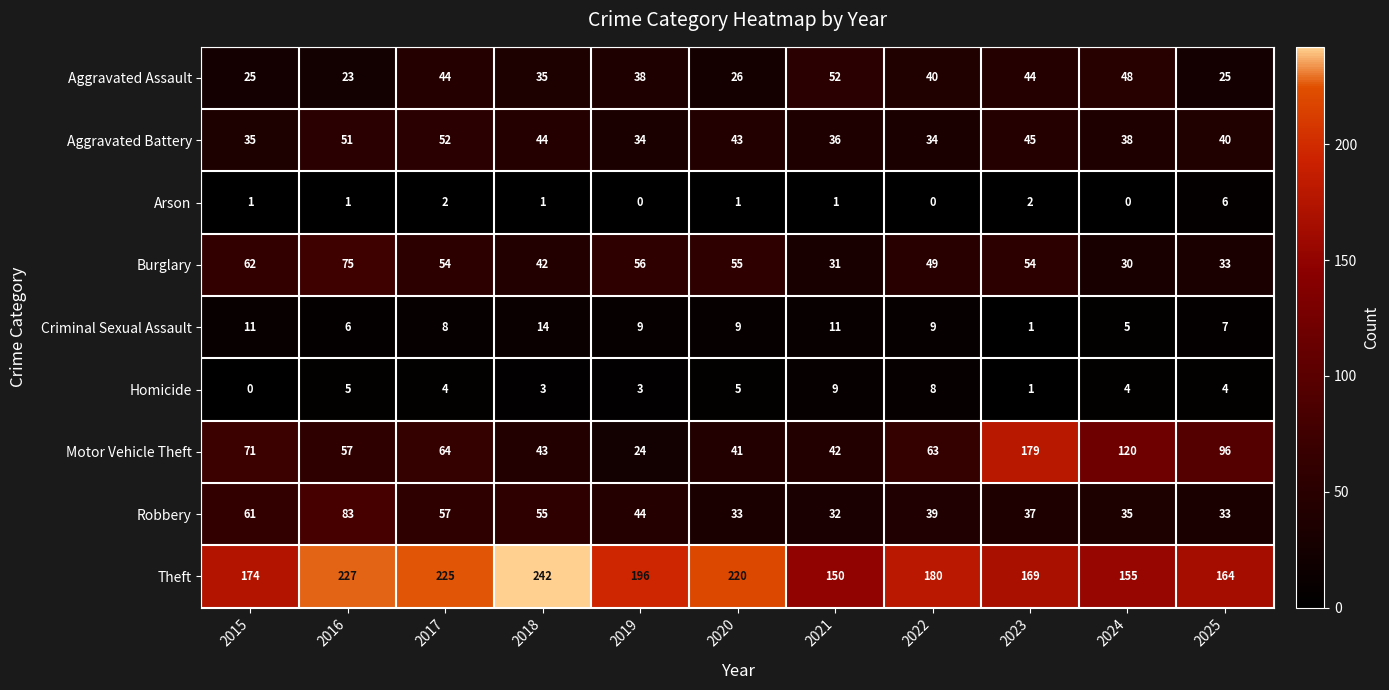

What value does the Burglary series have at 2025?

33